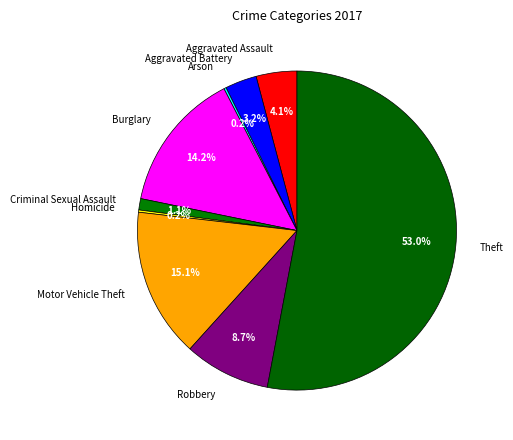

Does Criminal Sexual Assault account for over 50% of the chart?

No